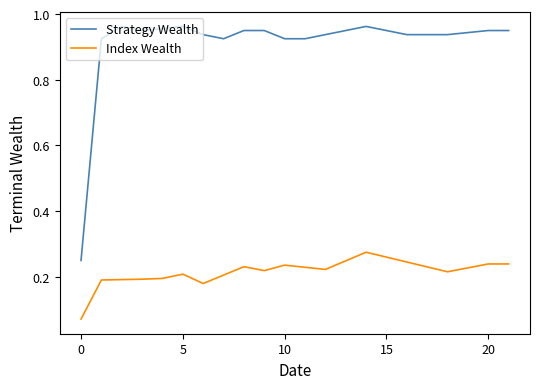

How many lines are shown in the chart?

2